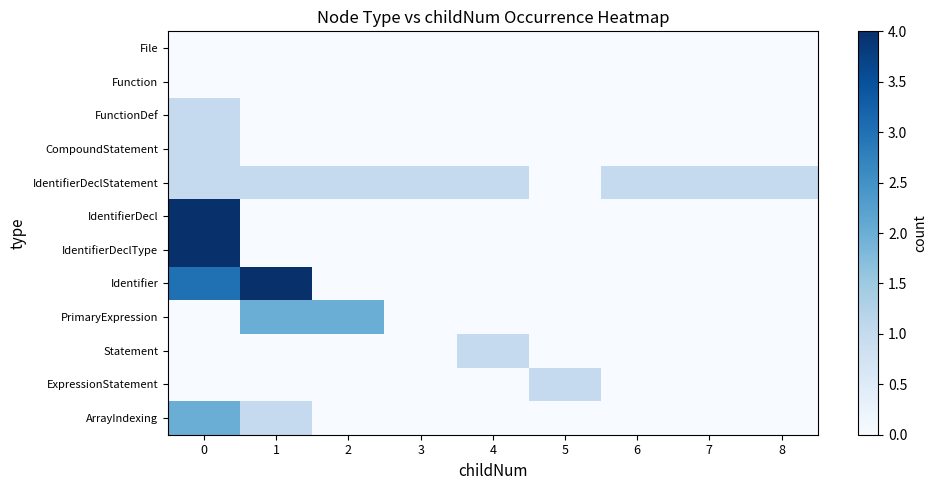

Reading left to right, list all the values displayed in this chart.

File: 0=0	1=0	2=0	3=0	4=0	5=0	6=0	7=0	8=0
Function: 0=0	1=0	2=0	3=0	4=0	5=0	6=0	7=0	8=0
FunctionDef: 0=1	1=0	2=0	3=0	4=0	5=0	6=0	7=0	8=0
CompoundStatement: 0=1	1=0	2=0	3=0	4=0	5=0	6=0	7=0	8=0
IdentifierDeclStatement: 0=1	1=1	2=1	3=1	4=1	5=0	6=1	7=1	8=1
IdentifierDecl: 0=4	1=0	2=0	3=0	4=0	5=0	6=0	7=0	8=0
IdentifierDeclType: 0=4	1=0	2=0	3=0	4=0	5=0	6=0	7=0	8=0
Identifier: 0=3	1=4	2=0	3=0	4=0	5=0	6=0	7=0	8=0
PrimaryExpression: 0=0	1=2	2=2	3=0	4=0	5=0	6=0	7=0	8=0
Statement: 0=0	1=0	2=0	3=0	4=1	5=0	6=0	7=0	8=0
ExpressionStatement: 0=0	1=0	2=0	3=0	4=0	5=1	6=0	7=0	8=0
ArrayIndexing: 0=2	1=1	2=0	3=0	4=0	5=0	6=0	7=0	8=0